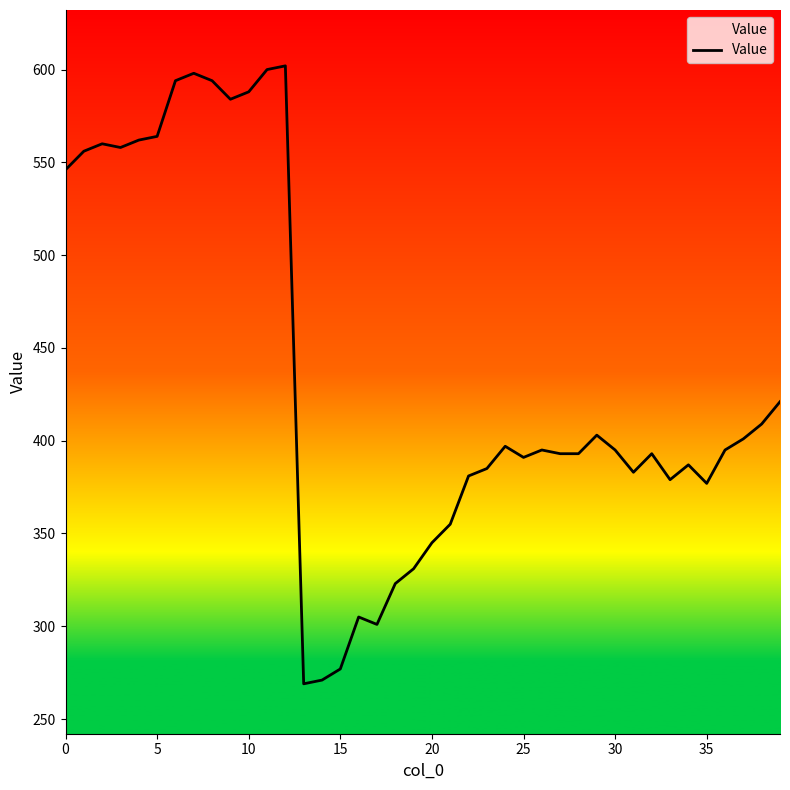

What is the smallest value displayed?

269